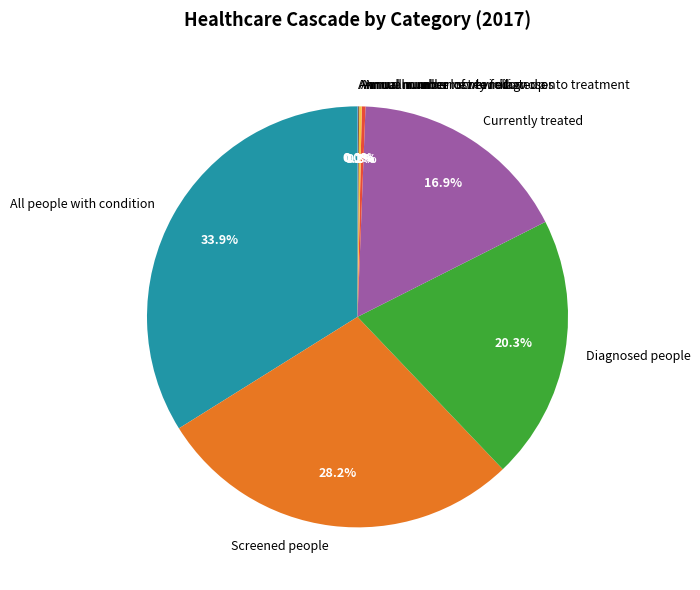

Which slice is the largest?

All people with condition